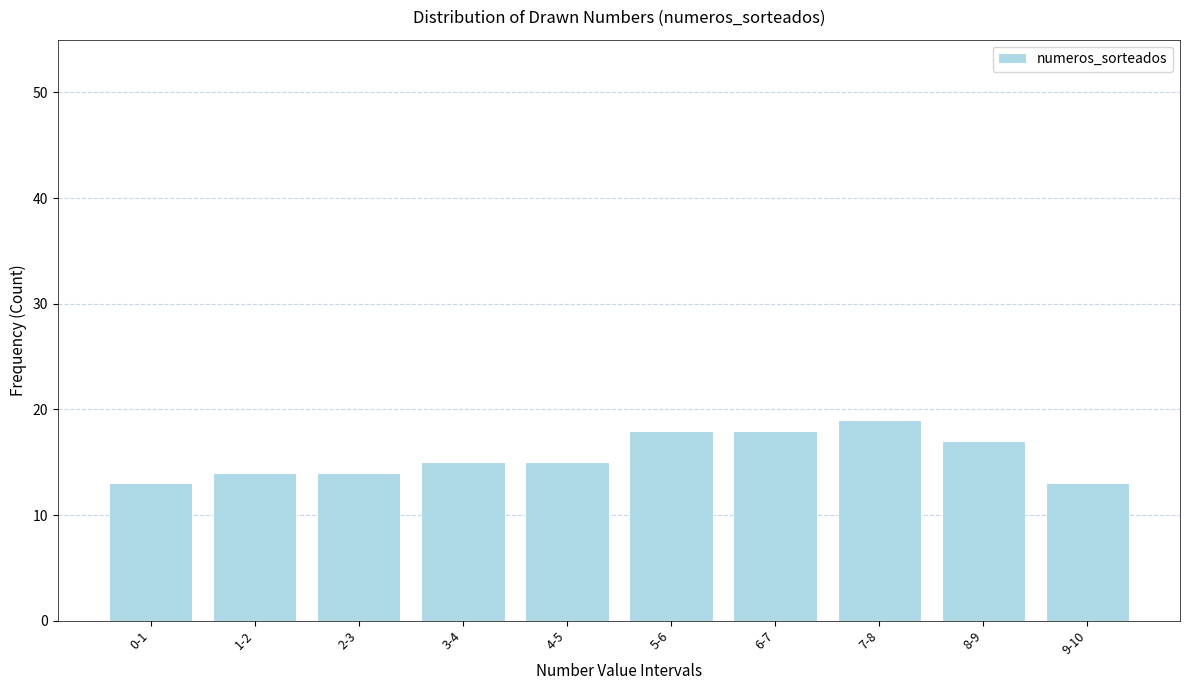

Reading left to right, list all the values displayed in this chart.

13	14	14	15	15	18	18	19	17	13